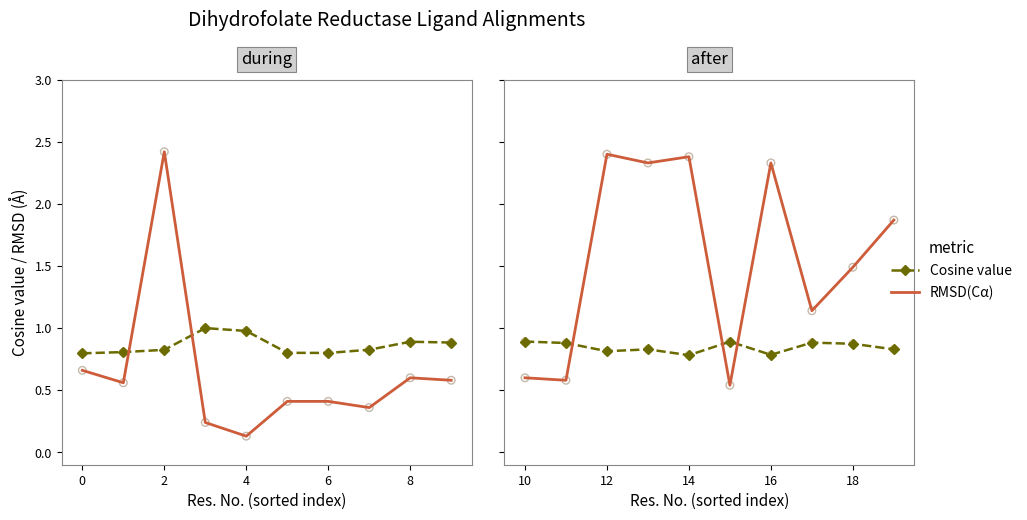

Which series has the largest total across all categories?

RMSD(Cα)